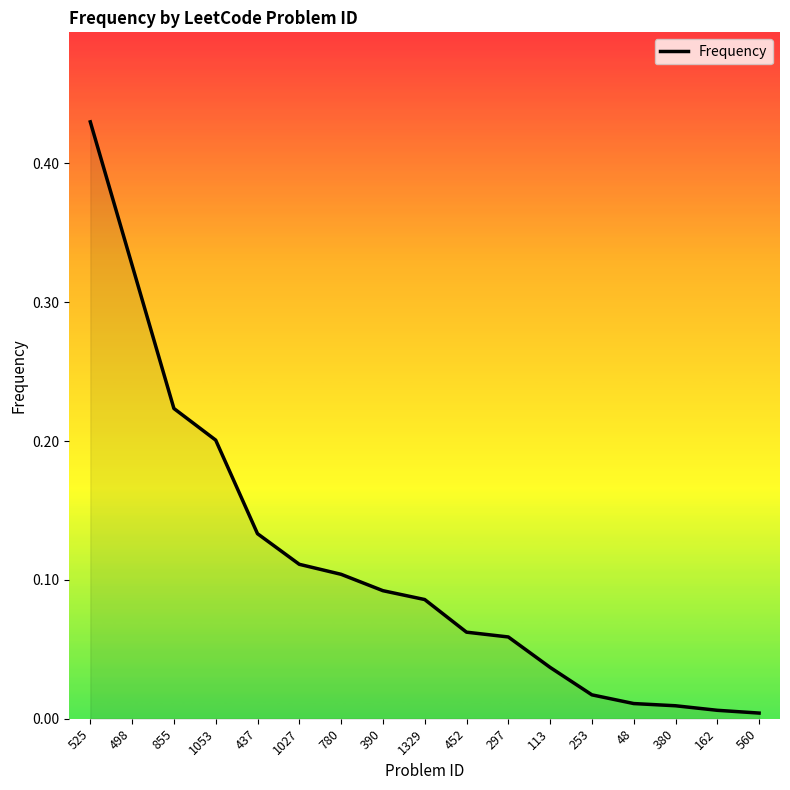

The chart shows a value of 0.0 at 162. True or false?

True